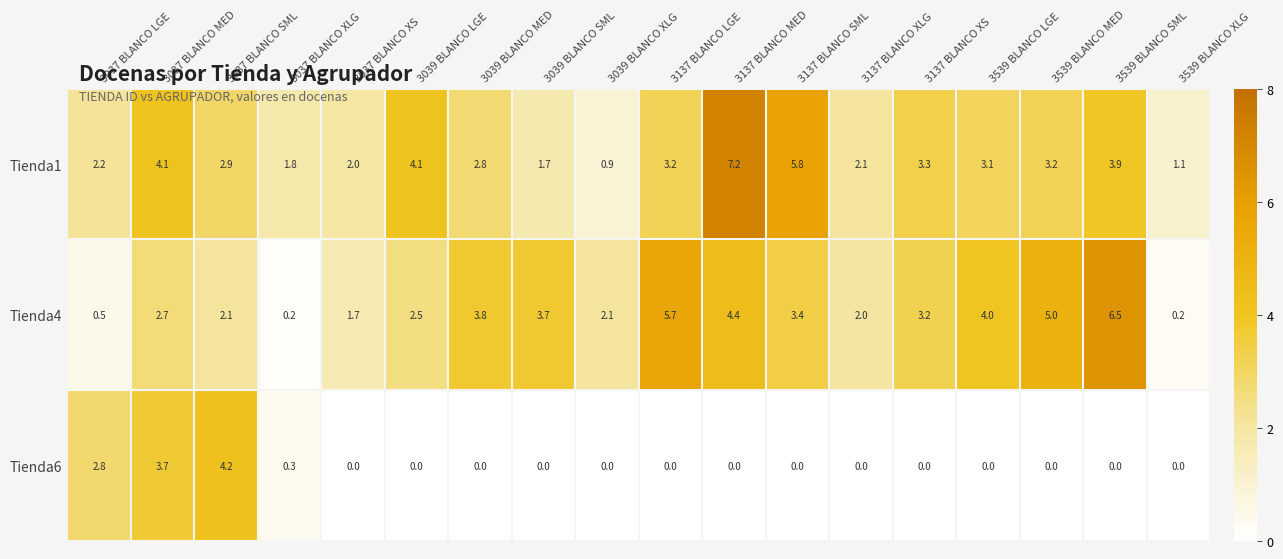

Is it true that Tienda6 equals 2.8 at 3539 BLANCO SML?

False